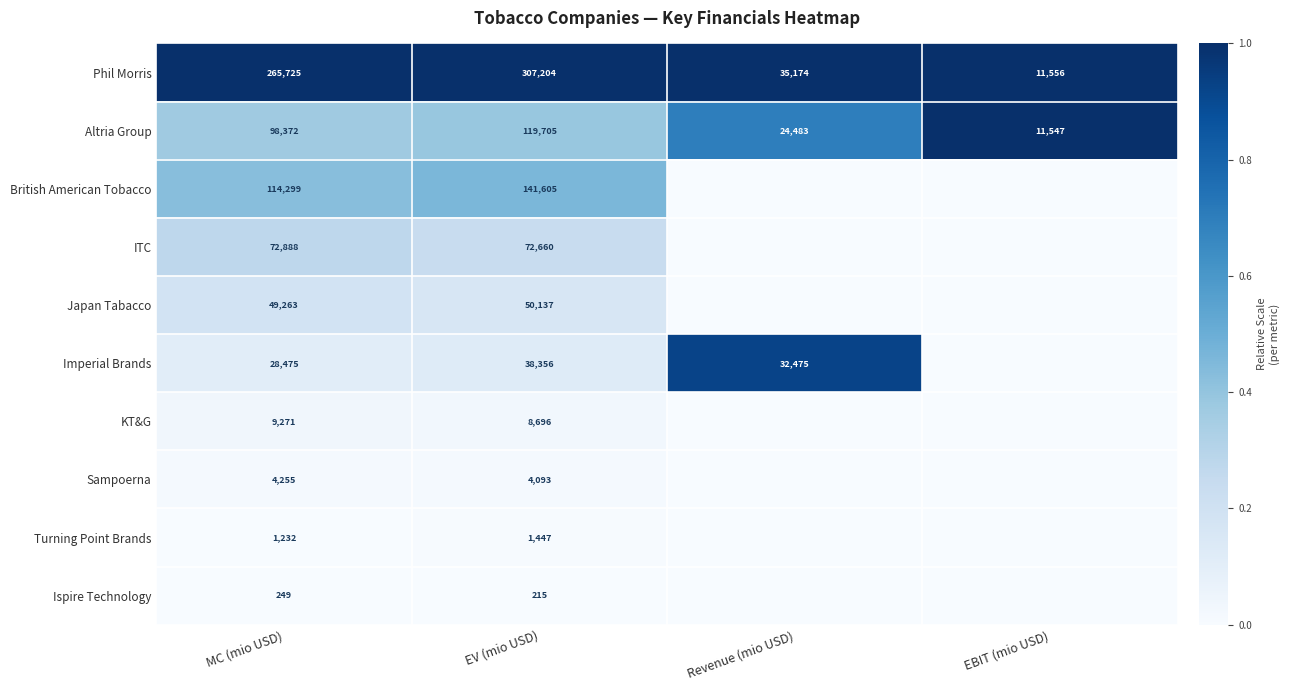

What is the spread (max minus min) of values at MC (mio USD)?

265476